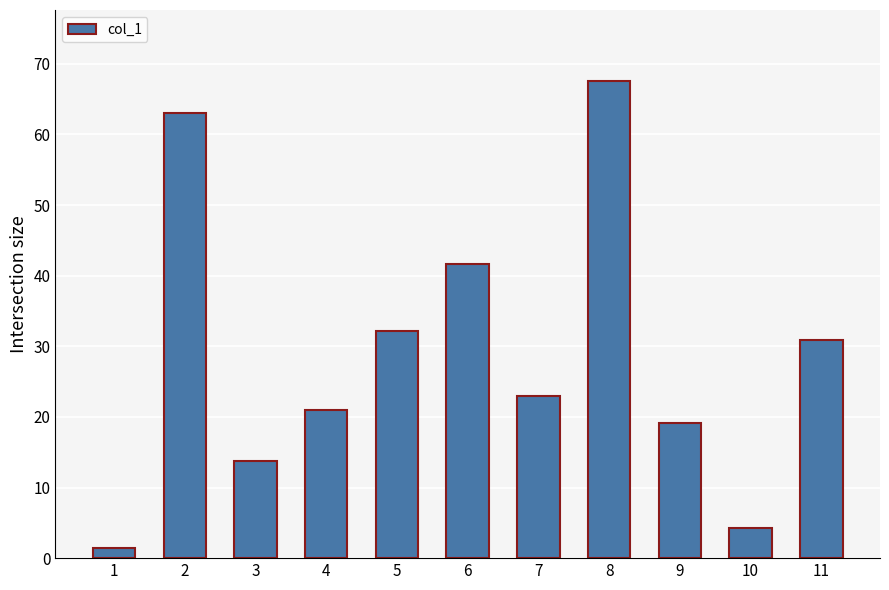

What is the maximum value shown in the chart?

67.5